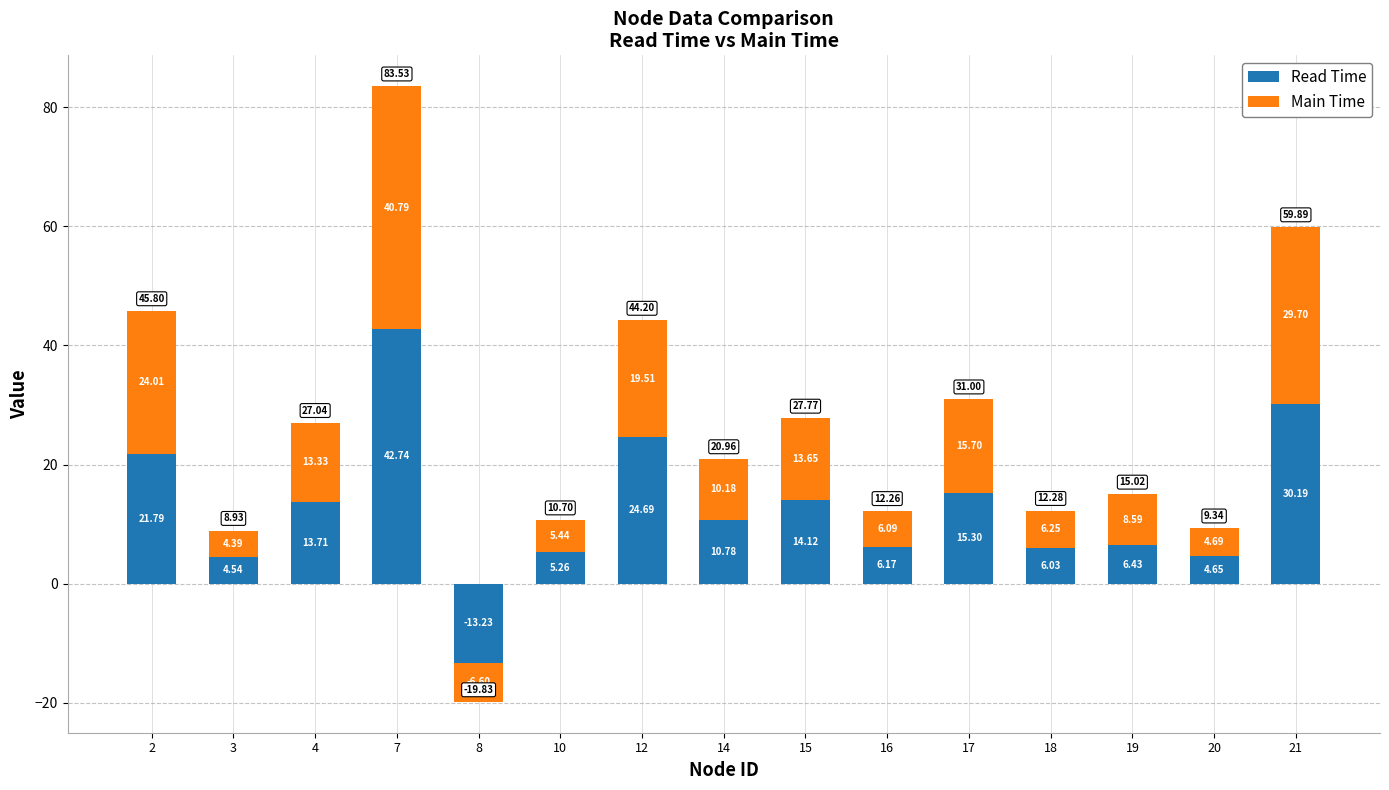

At how many categories does at least one series exceed 16?

4